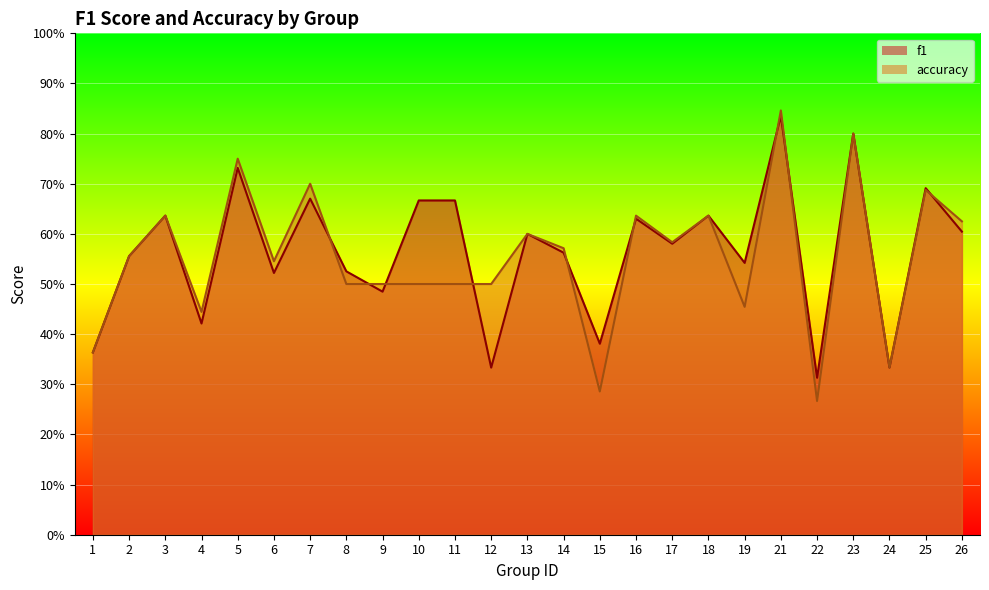

True or false: accuracy has more than 1 points higher than both neighbors.

True